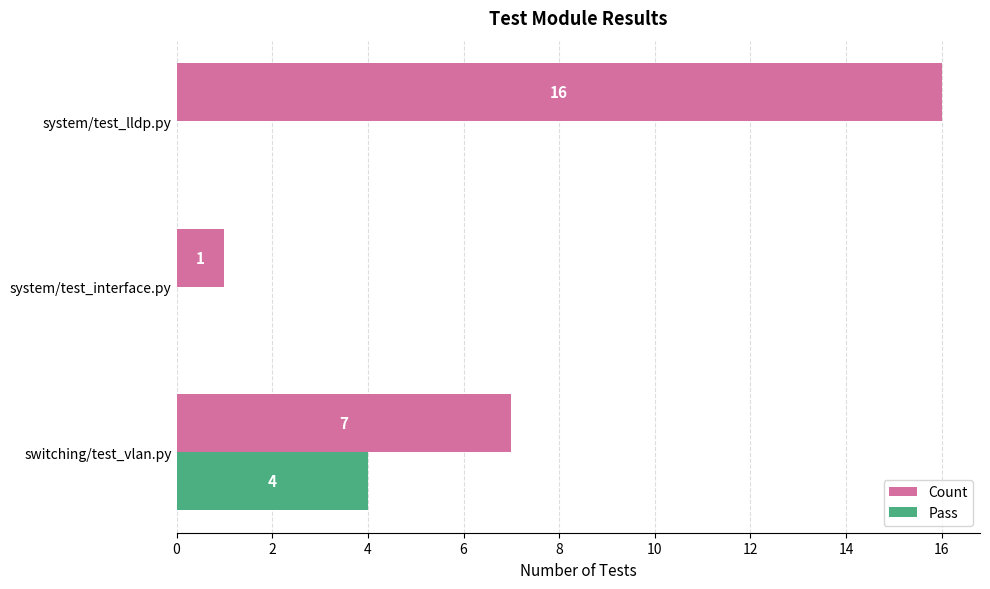

What is the sum of all Pass values?

4